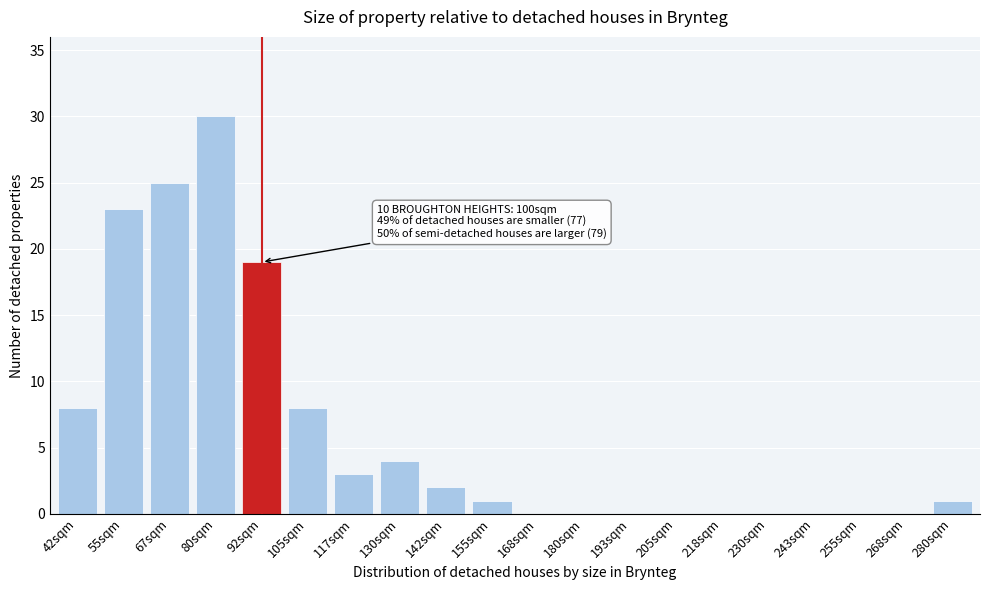

Reading left to right, list all the values displayed in this chart.

42sqm=8	55sqm=23	67sqm=25	80sqm=30	92sqm=19	105sqm=8	117sqm=3	130sqm=4	142sqm=2	155sqm=1	168sqm=0	180sqm=0	193sqm=0	205sqm=0	218sqm=0	230sqm=0	243sqm=0	255sqm=0	268sqm=0	280sqm=1